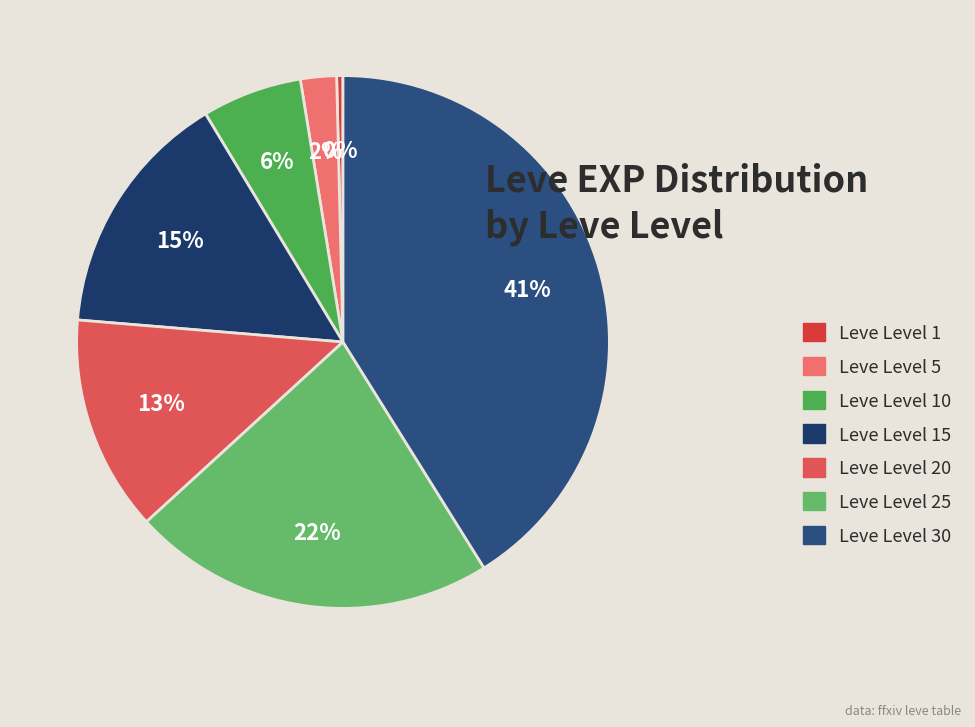

Is there any slice that represents more than half of the pie?

No